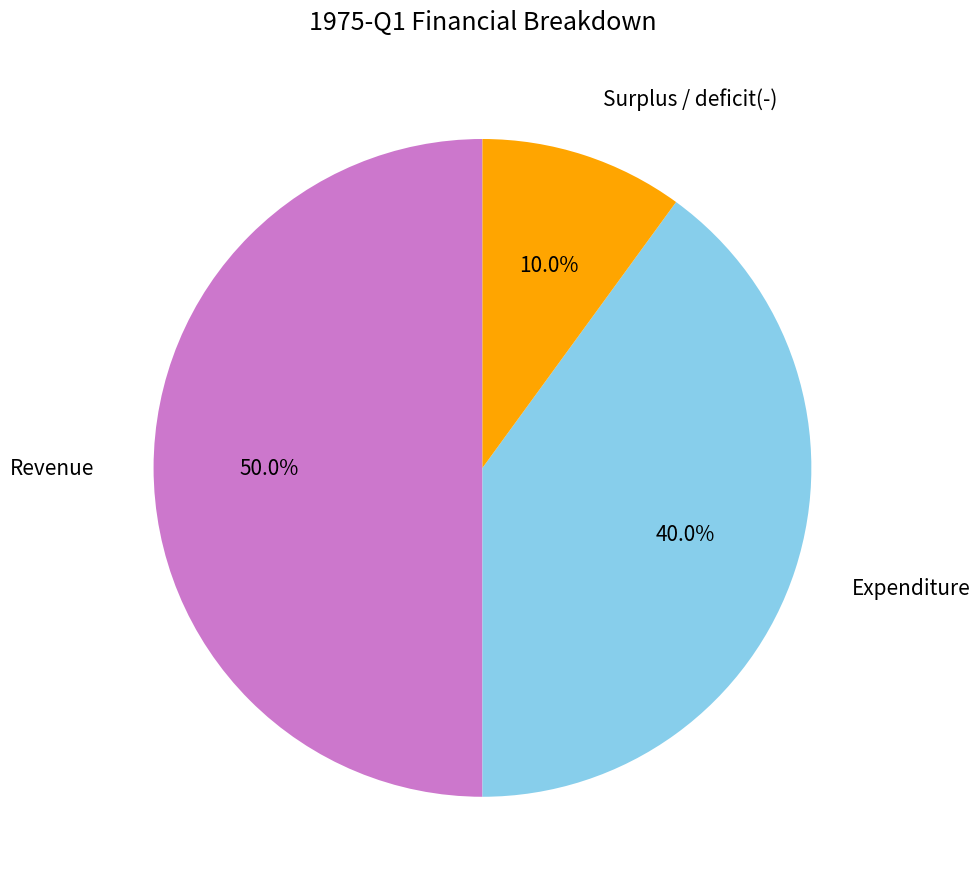

Is there any slice that represents more than half of the pie?

No